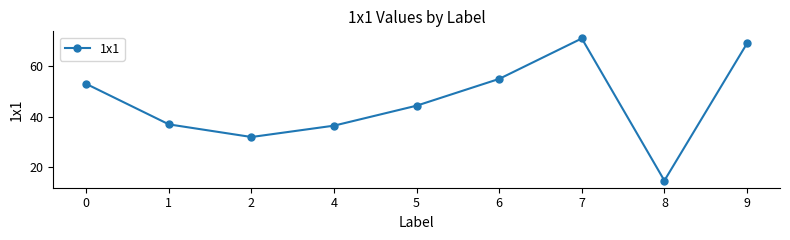

Where is the first local minimum?

2